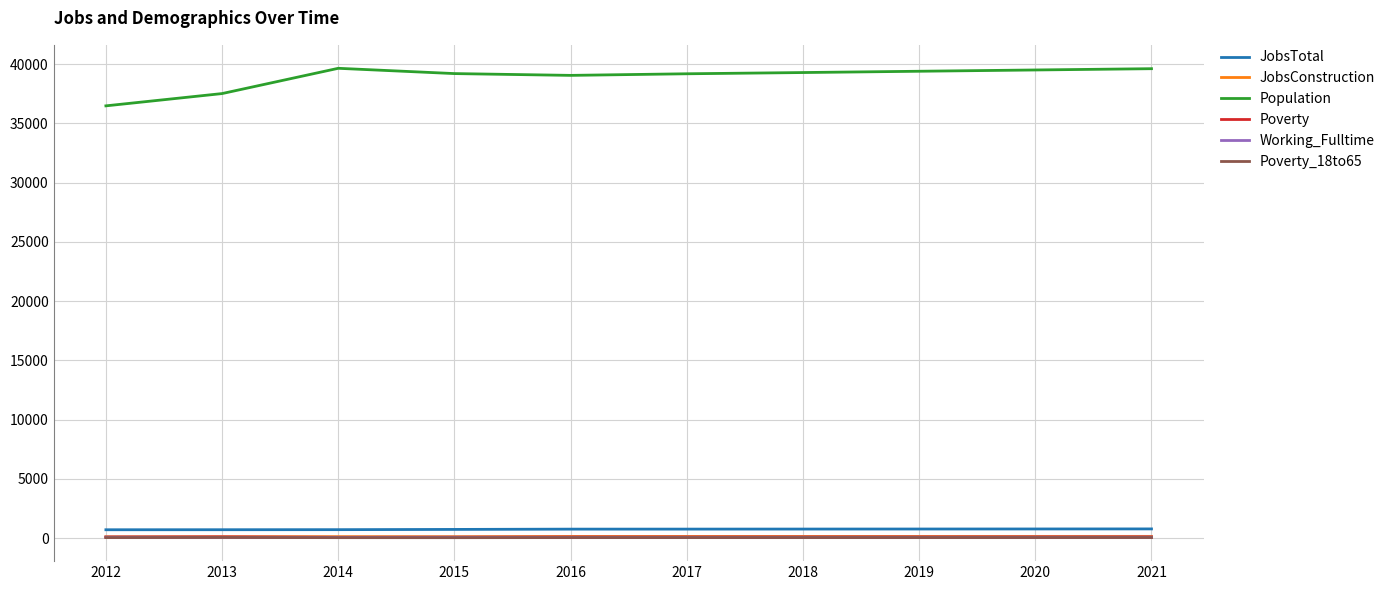

Is this an area chart (filled region under the line)?

No